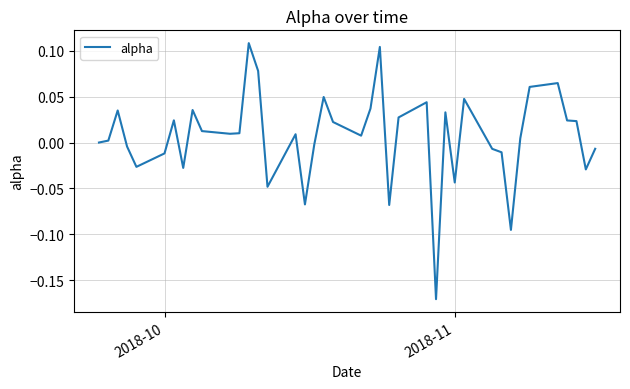

How many series are shown in this chart?

1